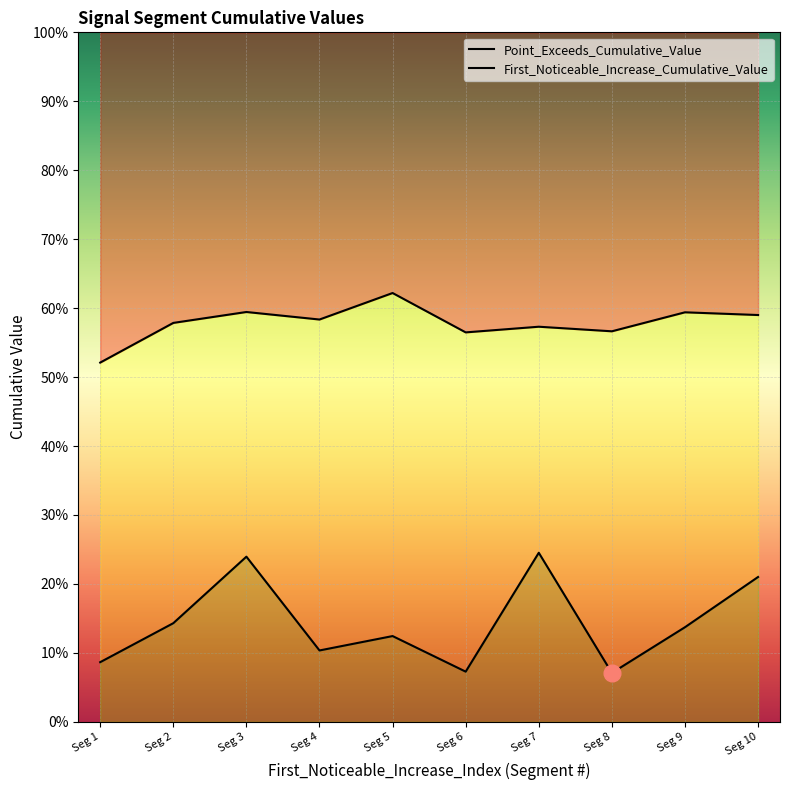

What are all the series names shown in the legend?

First_Noticeable_Increase_Cumulative_Value, Point_Exceeds_Cumulative_Value